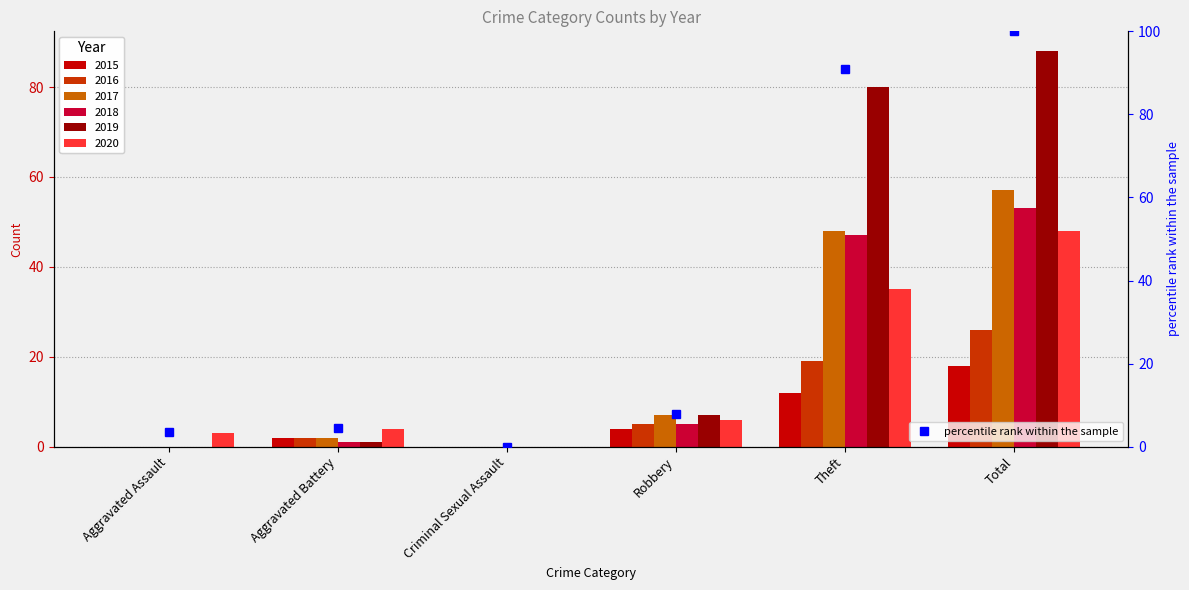

Rank the categories by value from lowest to highest.

Criminal Sexual Assault, Aggravated Assault, Aggravated Battery, Robbery, Theft, Total